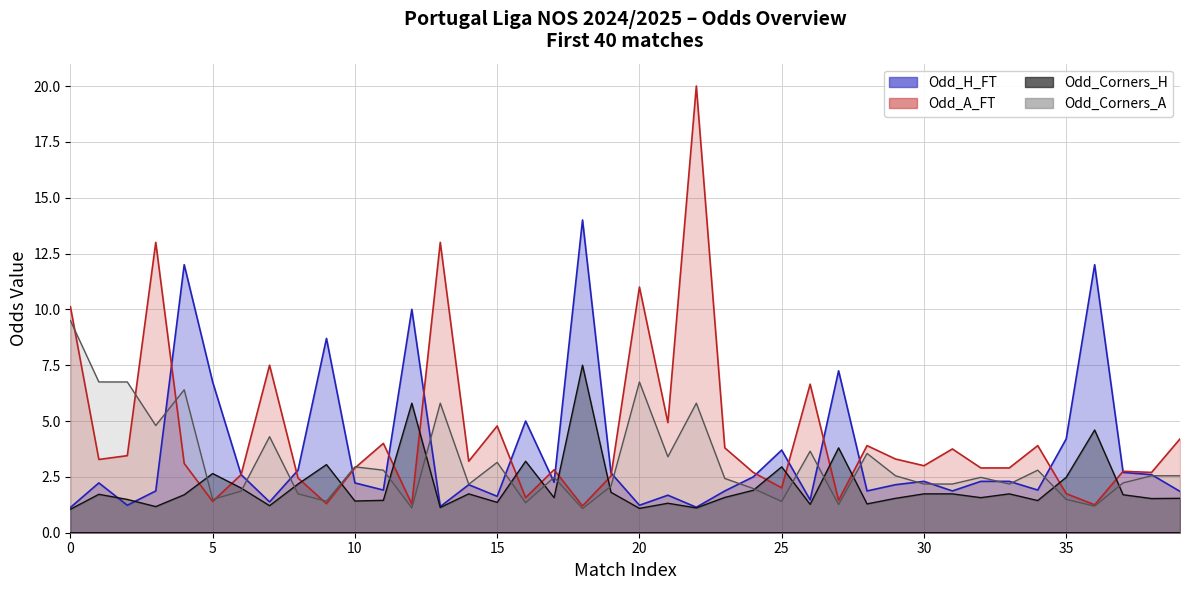

Reading right to left, what are all the values shown in this chart?

Odd_H_FT: 1.9	2.6	2.7	12.0	4.2	1.9	2.3	2.3	1.9	2.3	2.1	1.9	7.2	1.5	3.7	2.5	1.9	1.1	1.7	1.2	2.7	14.0	2.3	5.0	1.6	2.1	1.2	10.0	1.9	2.2	8.7	2.8	1.4	2.6	6.8	12.0	1.9	1.2	2.2	1.1
Odd_A_FT: 4.2	2.7	2.8	1.2	1.8	3.9	2.9	2.9	3.8	3.0	3.3	3.9	1.4	6.7	2.0	2.7	3.8	20.0	4.9	11.0	2.5	1.2	2.8	1.6	4.8	3.2	13.0	1.3	4.0	2.9	1.3	2.5	7.5	2.6	1.4	3.1	13.0	3.5	3.3	10.1
Odd_Corners_H: 1.5	1.5	1.7	4.6	2.5	1.4	1.7	1.6	1.7	1.7	1.5	1.3	3.8	1.3	3.0	1.9	1.6	1.1	1.3	1.1	1.8	7.5	1.6	3.2	1.4	1.7	1.1	5.8	1.4	1.4	3.0	2.2	1.2	2.0	2.6	1.7	1.2	1.5	1.7	1.1
Odd_Corners_A: 2.5	2.5	2.2	1.2	1.5	2.8	2.2	2.5	2.2	2.2	2.5	3.5	1.3	3.6	1.4	2.0	2.4	5.8	3.4	6.8	2.1	1.1	2.5	1.3	3.1	2.2	5.8	1.1	2.8	3.0	1.4	1.7	4.3	1.9	1.5	6.4	4.8	6.8	6.8	9.5